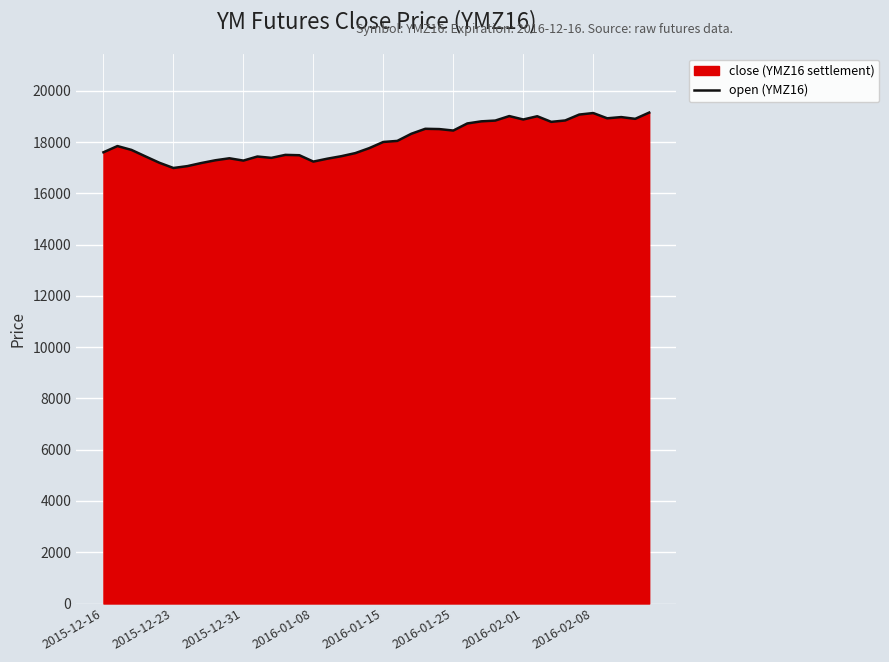

How many series are shown in this chart?

1